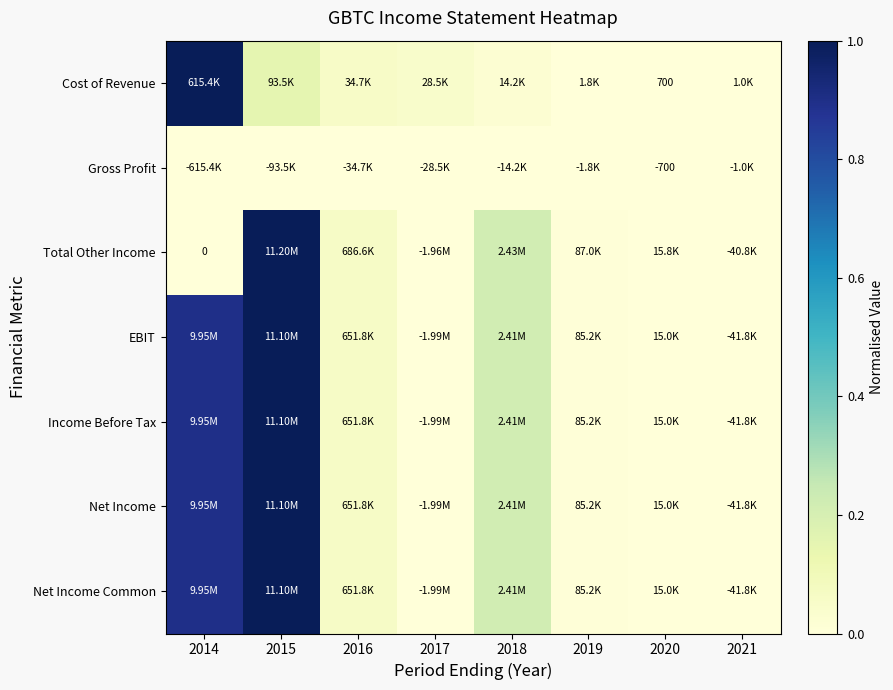

Count the number of categories in the chart.

8